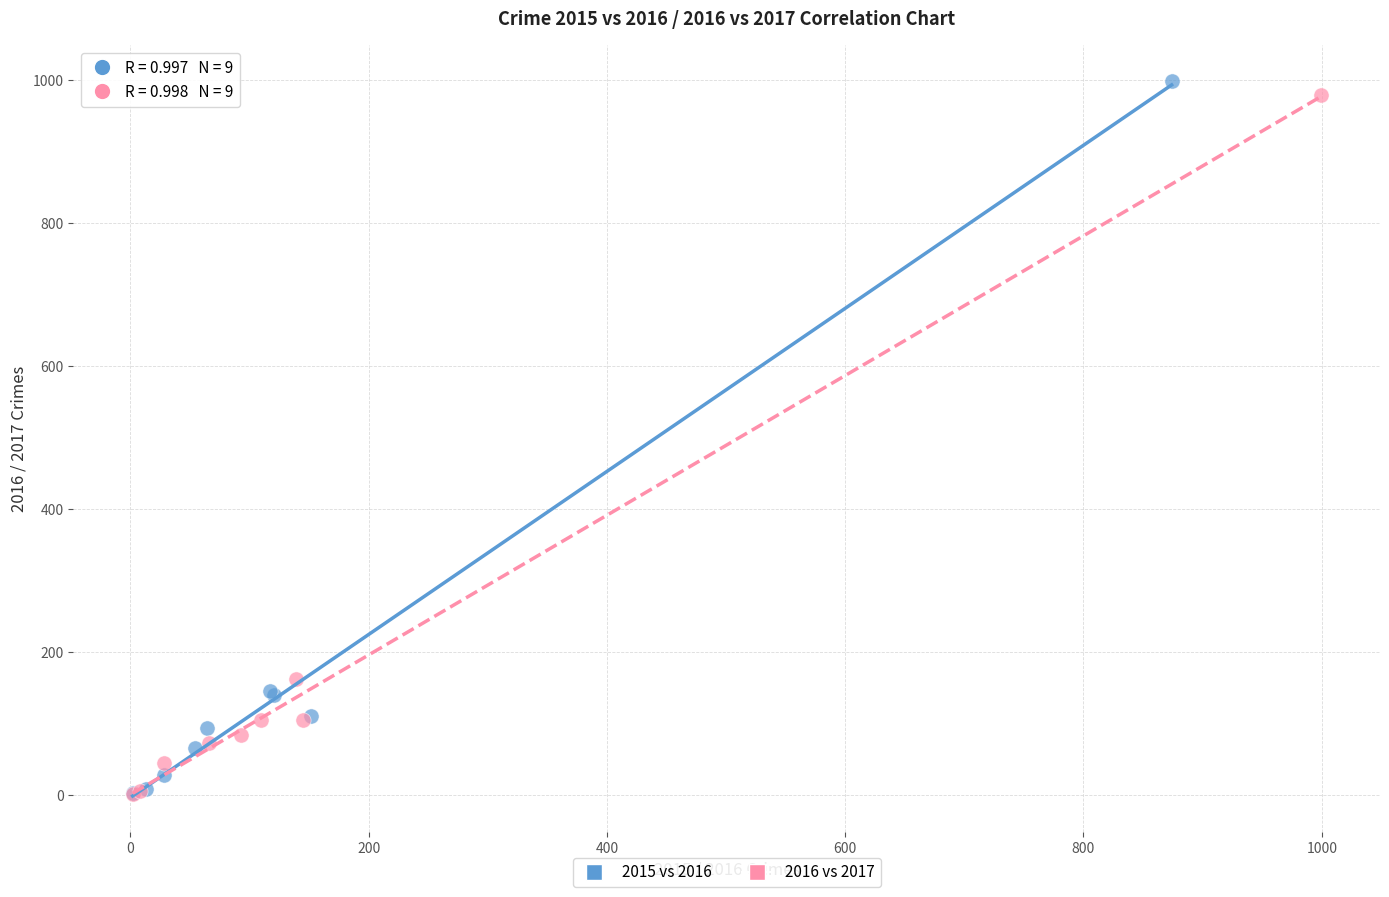

Which series has the widest spread of Y values?

2015 vs 2016